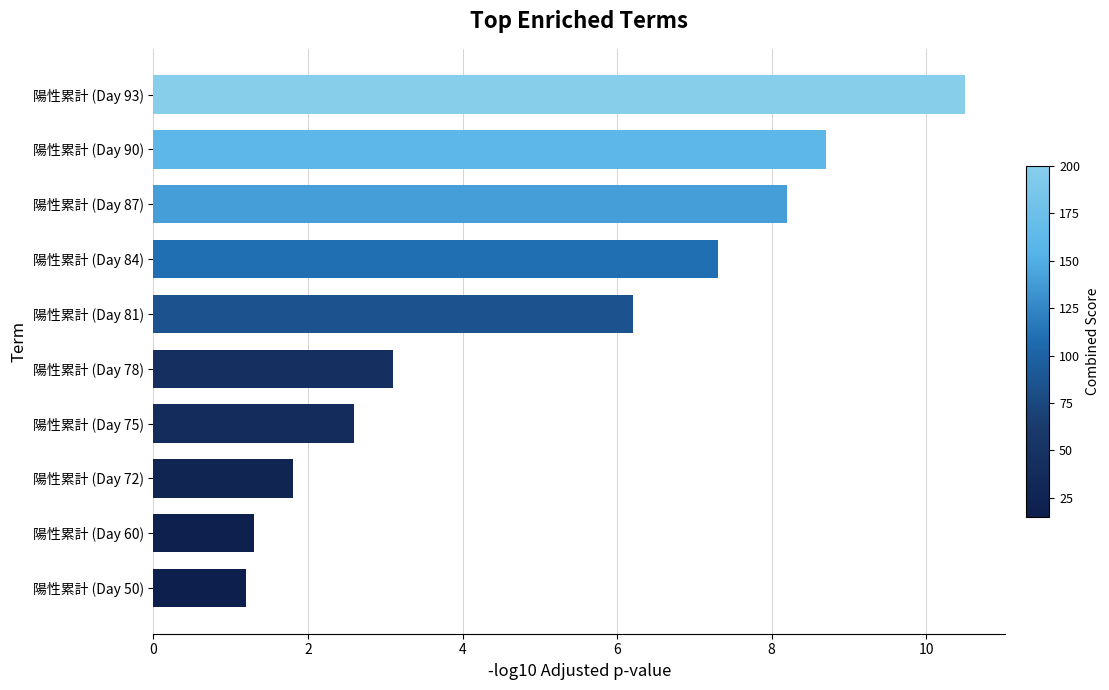

List the labels in order of value, smallest first.

陽性累計 (Day 50), 陽性累計 (Day 60), 陽性累計 (Day 72), 陽性累計 (Day 75), 陽性累計 (Day 78), 陽性累計 (Day 81), 陽性累計 (Day 84), 陽性累計 (Day 87), 陽性累計 (Day 90), 陽性累計 (Day 93)